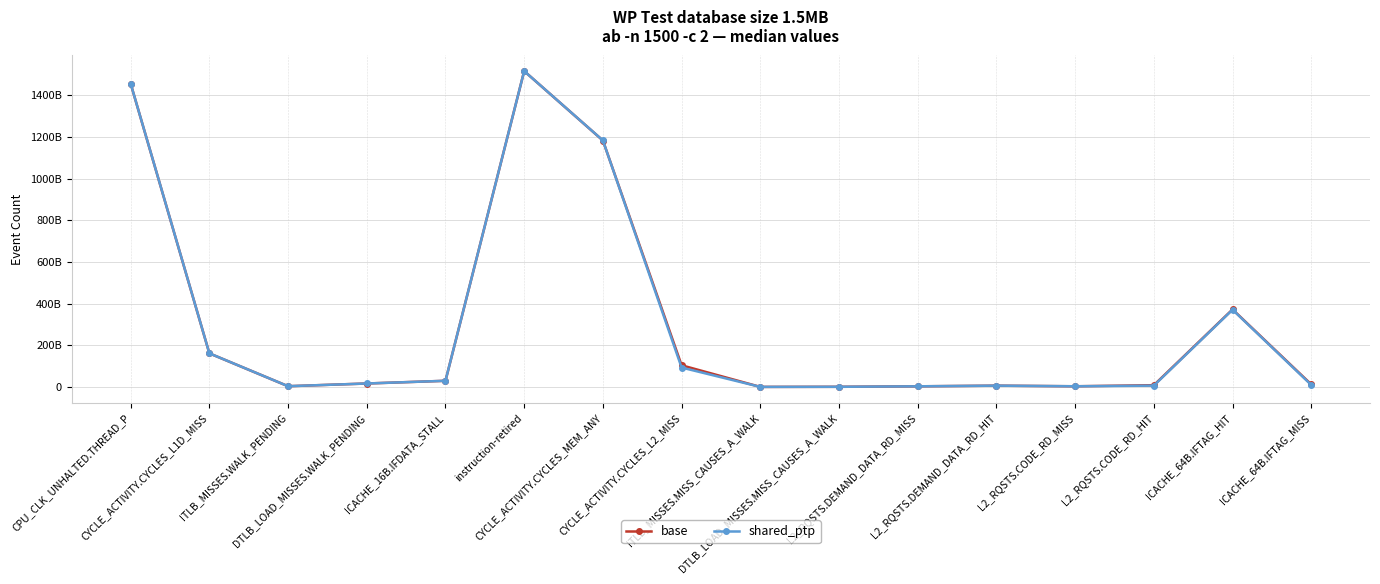

Reading left to right, what are all the values shown in this chart?

base: CPU_CLK_UNHALTED.THREAD_P=1455430818660	CYCLE_ACTIVITY.CYCLES_L1D_MISS=161123142408	ITLB_MISSES.WALK_PENDING=3467929632	DTLB_LOAD_MISSES.WALK_PENDING=16464081572	ICACHE_16B.IFDATA_STALL=29456209073	instruction-retired=1515685088490	CYCLE_ACTIVITY.CYCLES_MEM_ANY=1182526327200	CYCLE_ACTIVITY.CYCLES_L2_MISS=103919266770	ITLB_MISSES.MISS_CAUSES_A_WALK=121273712	DTLB_LOAD_MISSES.MISS_CAUSES_A_WALK=643956514	L2_RQSTS.DEMAND_DATA_RD_MISS=2946612596	L2_RQSTS.DEMAND_DATA_RD_HIT=6140342117	L2_RQSTS.CODE_RD_MISS=3133462314	L2_RQSTS.CODE_RD_HIT=8338726051	ICACHE_64B.IFTAG_HIT=371987727951	ICACHE_64B.IFTAG_MISS=12049370420
shared_ptp: CPU_CLK_UNHALTED.THREAD_P=1455711713820	CYCLE_ACTIVITY.CYCLES_L1D_MISS=161239562241	ITLB_MISSES.WALK_PENDING=3504527261	DTLB_LOAD_MISSES.WALK_PENDING=16495934063	ICACHE_16B.IFDATA_STALL=29523193245	instruction-retired=1515634109420	CYCLE_ACTIVITY.CYCLES_MEM_ANY=1182851735900	CYCLE_ACTIVITY.CYCLES_L2_MISS=92969445865	ITLB_MISSES.MISS_CAUSES_A_WALK=112771609	DTLB_LOAD_MISSES.MISS_CAUSES_A_WALK=608768913	L2_RQSTS.DEMAND_DATA_RD_MISS=2991950768	L2_RQSTS.DEMAND_DATA_RD_HIT=6157822941	L2_RQSTS.CODE_RD_MISS=3213159244	L2_RQSTS.CODE_RD_HIT=6274152903	ICACHE_64B.IFTAG_HIT=370526514167	ICACHE_64B.IFTAG_MISS=9475769111